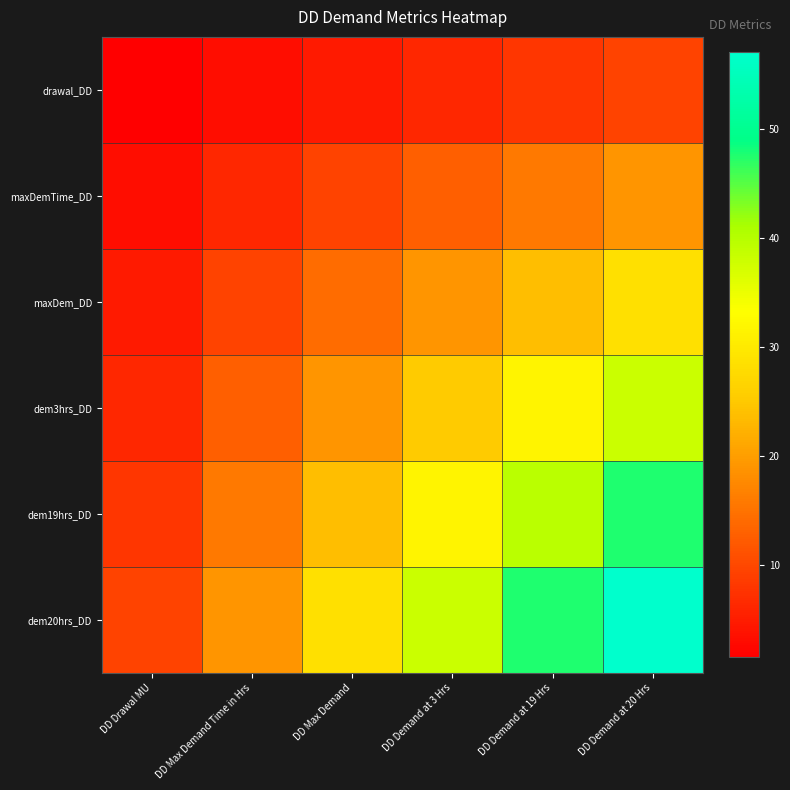

Reading left to right, transcribe all the data shown in this chart.

drawal_DD: DD Drawal MU=1.6	DD Max Demand Time in Hrs=3.2	DD Max Demand=4.8	DD Demand at 3 Hrs=6.3	DD Demand at 19 Hrs=7.9	DD Demand at 20 Hrs=9.5
maxDemTime_DD: DD Drawal MU=3.2	DD Max Demand Time in Hrs=6.3	DD Max Demand=9.5	DD Demand at 3 Hrs=12.7	DD Demand at 19 Hrs=15.8	DD Demand at 20 Hrs=19.0
maxDem_DD: DD Drawal MU=4.8	DD Max Demand Time in Hrs=9.5	DD Max Demand=14.2	DD Demand at 3 Hrs=19.0	DD Demand at 19 Hrs=23.8	DD Demand at 20 Hrs=28.5
dem3hrs_DD: DD Drawal MU=6.3	DD Max Demand Time in Hrs=12.7	DD Max Demand=19.0	DD Demand at 3 Hrs=25.3	DD Demand at 19 Hrs=31.7	DD Demand at 20 Hrs=38.0
dem19hrs_DD: DD Drawal MU=7.9	DD Max Demand Time in Hrs=15.8	DD Max Demand=23.8	DD Demand at 3 Hrs=31.7	DD Demand at 19 Hrs=39.6	DD Demand at 20 Hrs=47.5
dem20hrs_DD: DD Drawal MU=9.5	DD Max Demand Time in Hrs=19.0	DD Max Demand=28.5	DD Demand at 3 Hrs=38.0	DD Demand at 19 Hrs=47.5	DD Demand at 20 Hrs=57.0